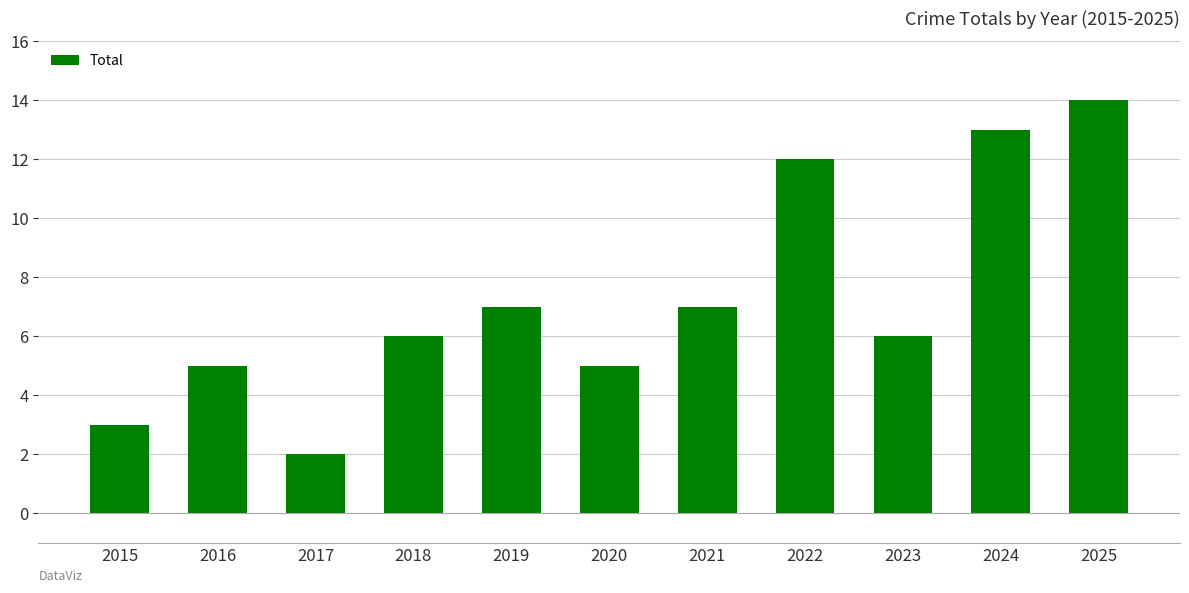

What value does the data have at 2018?

6